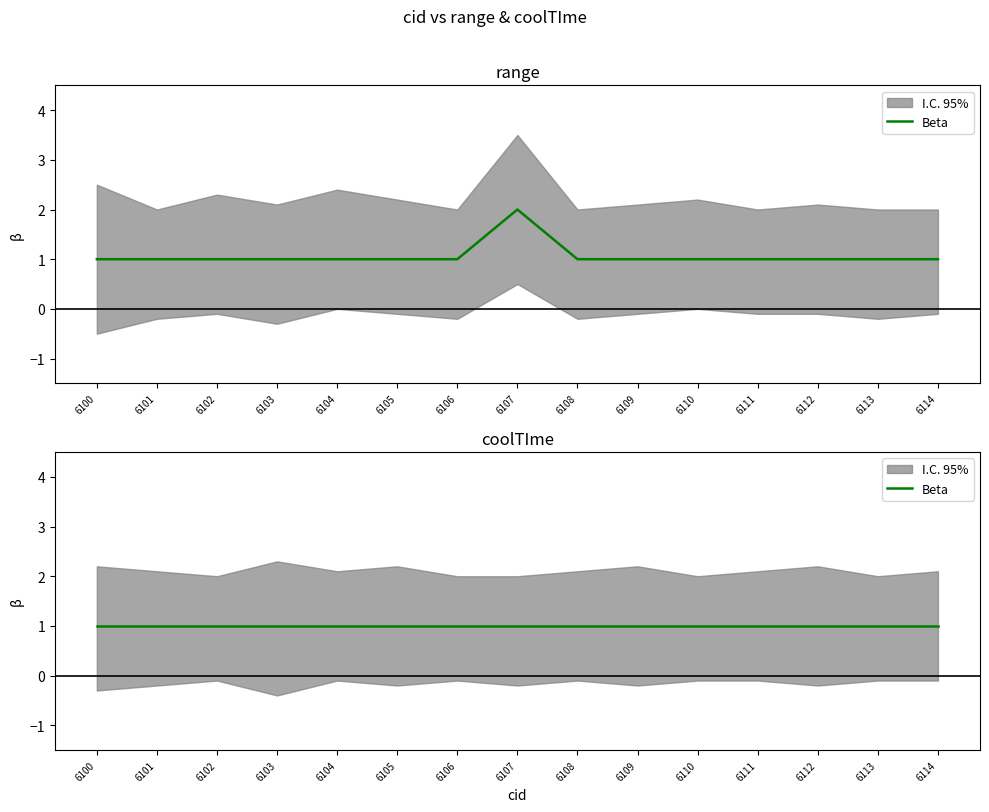

What is the minimum value shown in the chart?

1